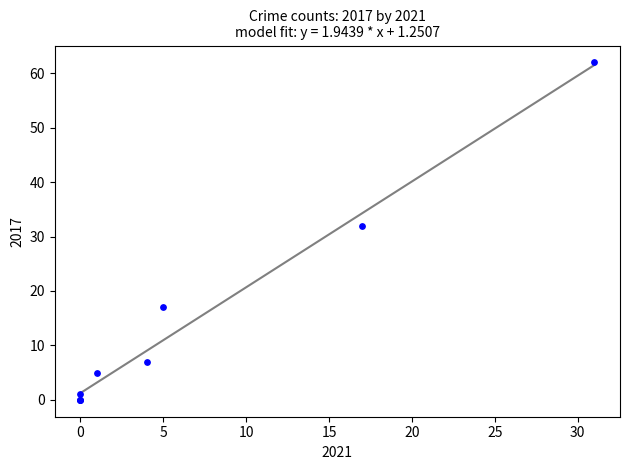

What Y value in the scatter plot is closest to 31?

32